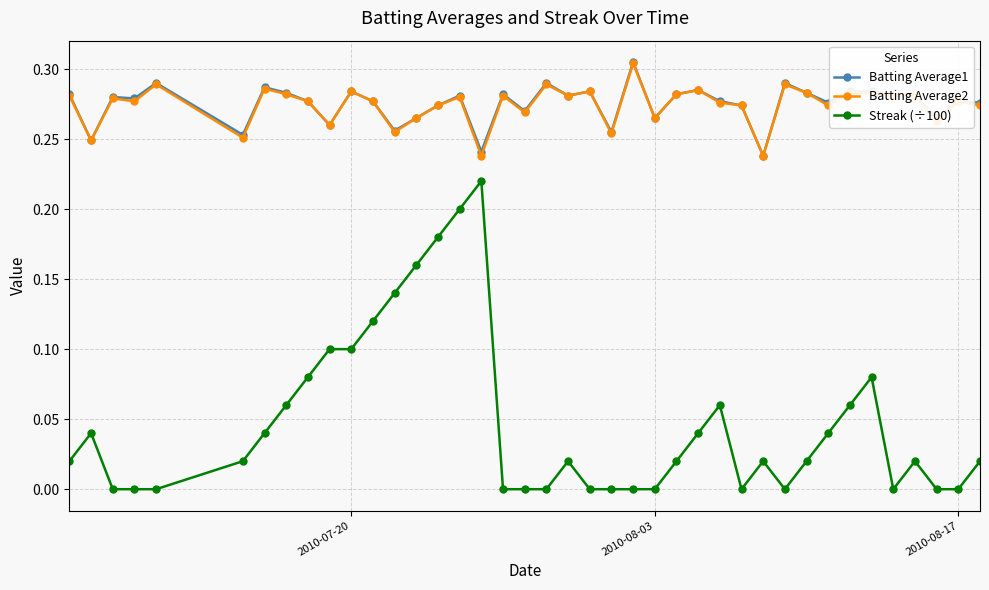

Which series has the widest spread of values?

Streak (÷100)